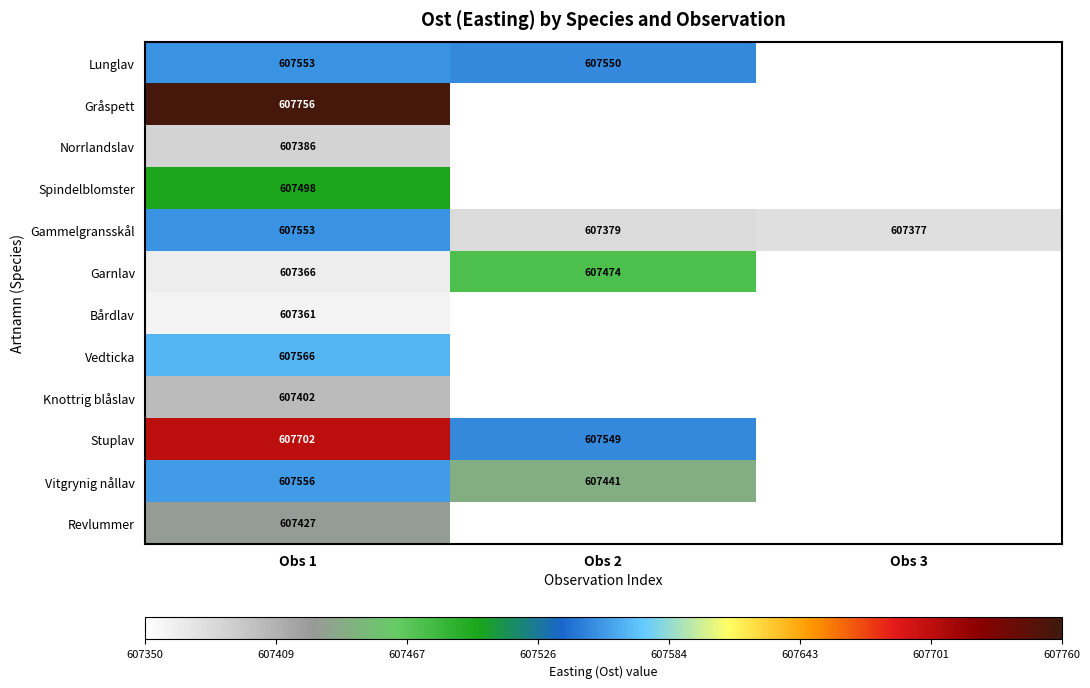

Is it true that Lunglav equals 261310 at Obs 2?

False